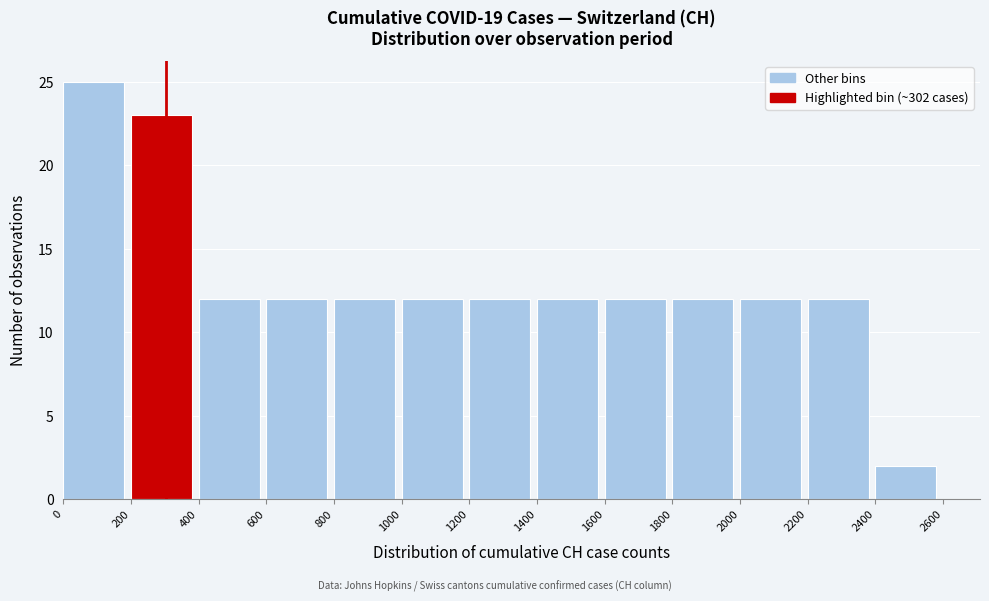

Reading left to right, list every bar in this chart as the range it spans on the x-axis followed by its height. The values are not printed on the chart, so give them approximately, as read against the axis.

0 to 200: 25
200 to 400: 23
400 to 600: 12
600 to 800: 12
800 to 1000: 12
1000 to 1200: 12
1200 to 1400: 12
1400 to 1600: 12
1600 to 1800: 12
1800 to 2000: 12
2000 to 2200: 12
2200 to 2400: 12
2400 to 2600: 2